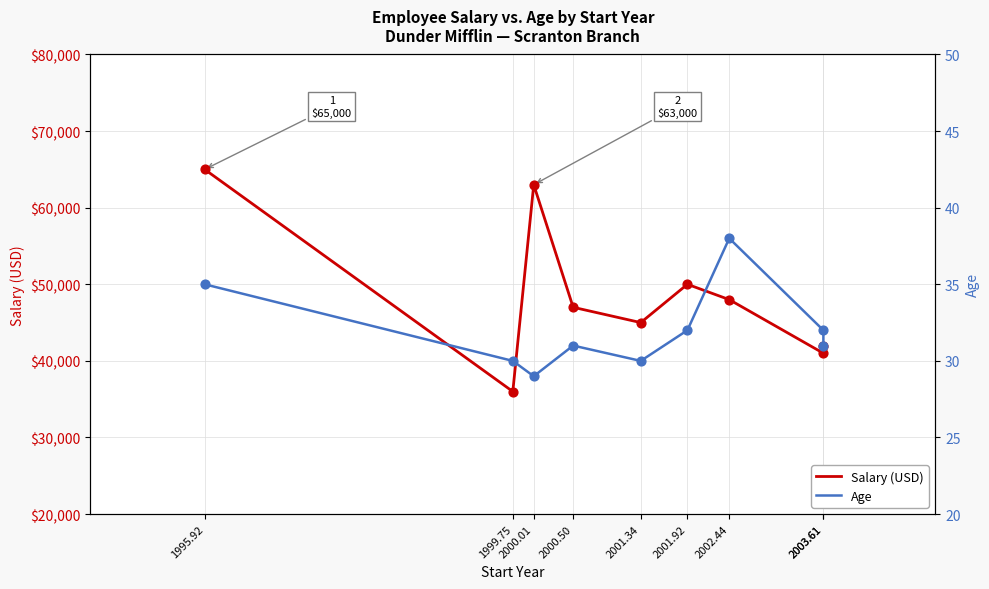

Which series has the largest Y range (max minus min)?

Salary (USD)